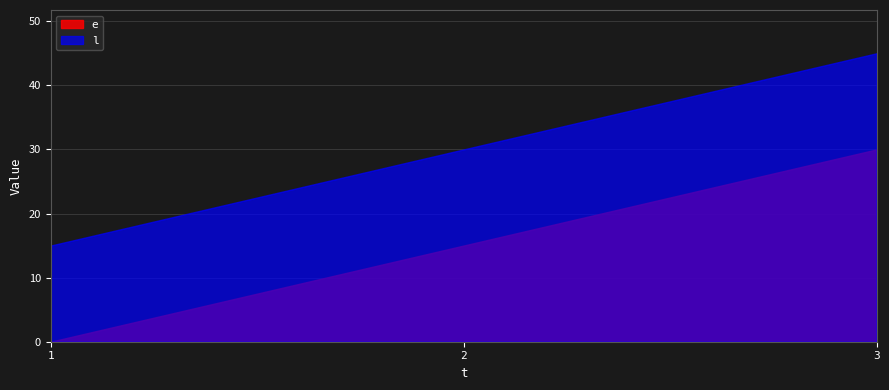

Reading right to left, extract all data points from this chart.

e: 3=30	2=15	1=0
l: 3=45	2=30	1=15